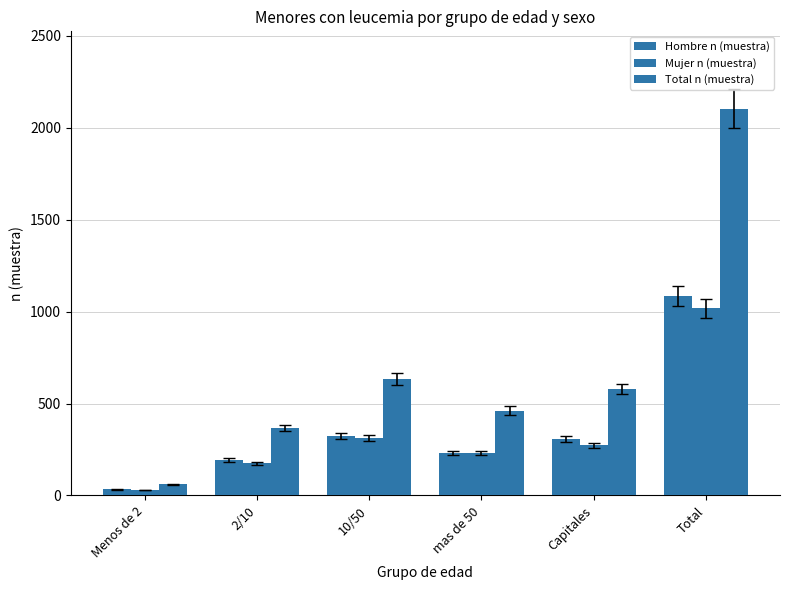

Is the value of Total n (muestra) at mas de 50 greater than the value of Hombre n (muestra) at Menos de 2?

Yes